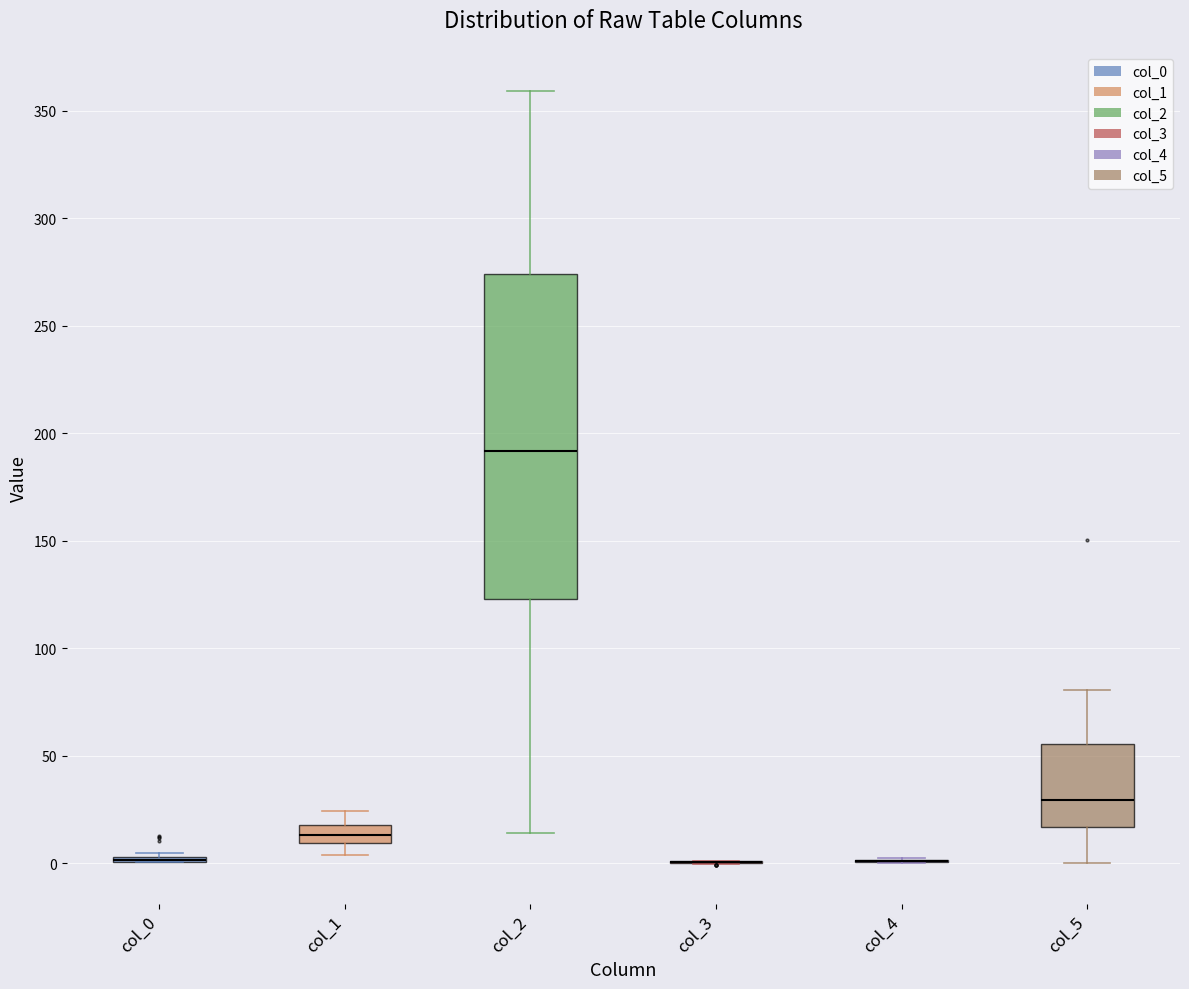

Which box is the tallest, from its lower edge to its upper edge?

col_2